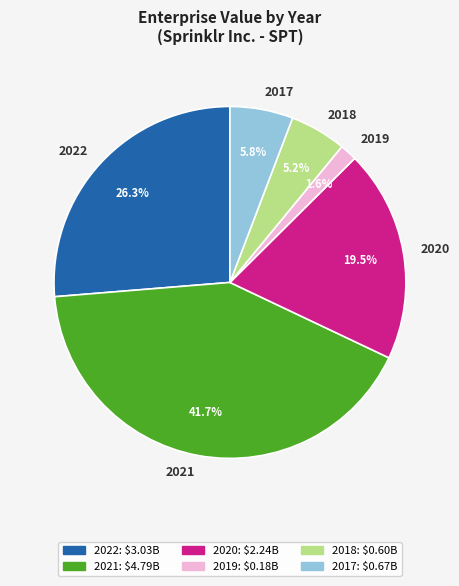

To the nearest percent, what is the average slice percentage?

17%